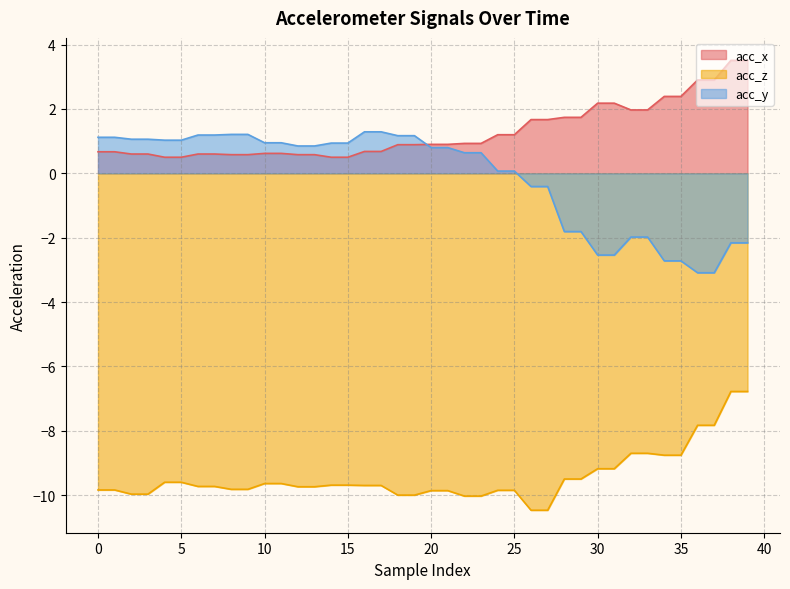

Is it true that acc_z equals -3.7 at 15?

False